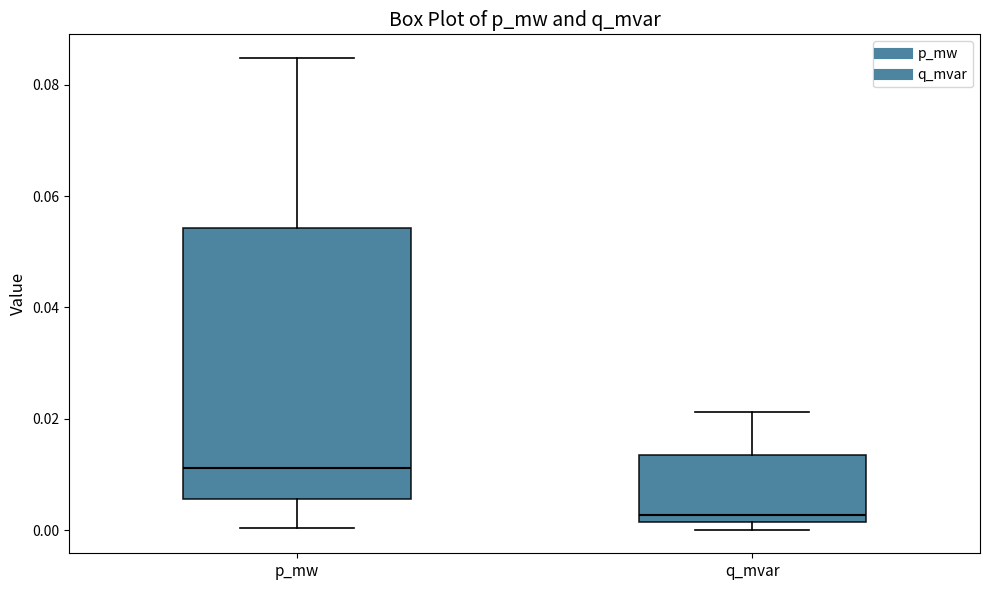

Comparing the boxes themselves (not the whiskers), which one is the tallest?

p_mw